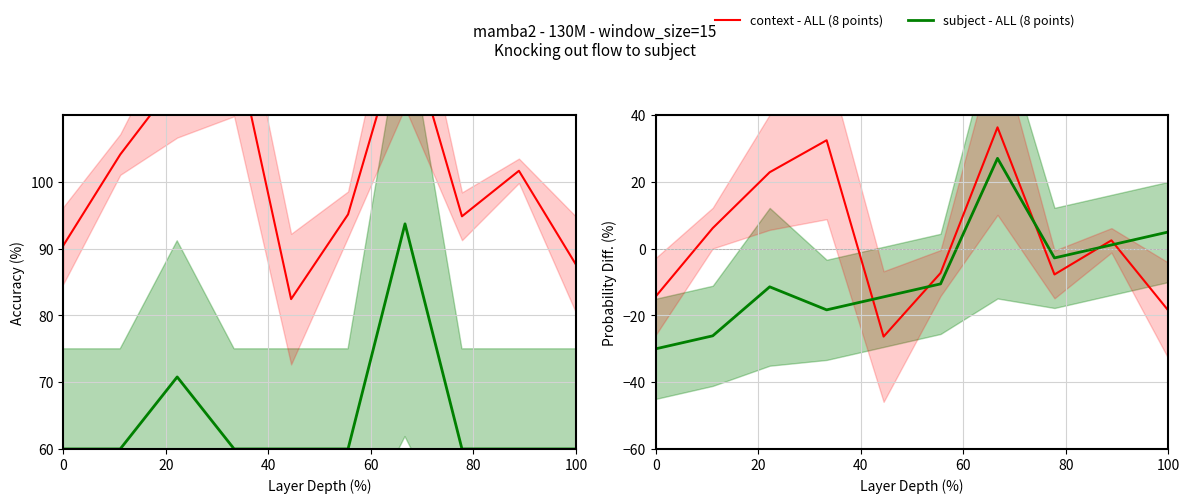

List the series in order of their peak value, highest first.

context - ALL (8 points), subject - ALL (8 points)